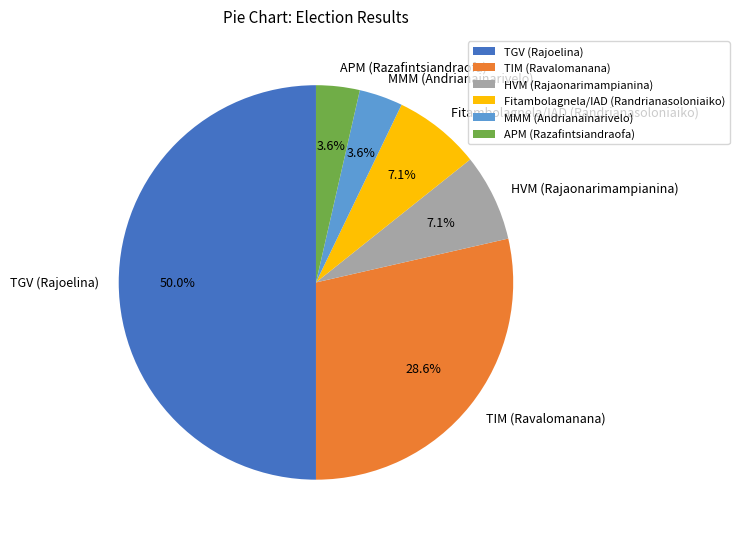

Approximately how many times larger is the value at TIM (Ravalomanana) compared to Fitambolagnela/IAD (Randrianasoloniaiko)?

4.0